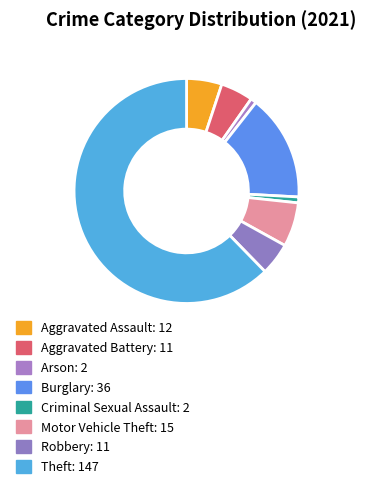

How many segments does this pie chart have?

8